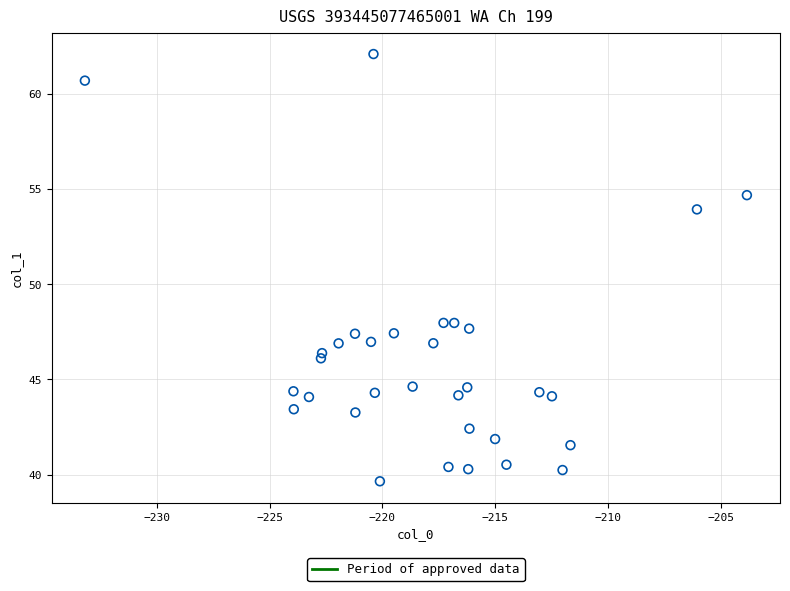

What is the range of X values (max minus min)?

29.3